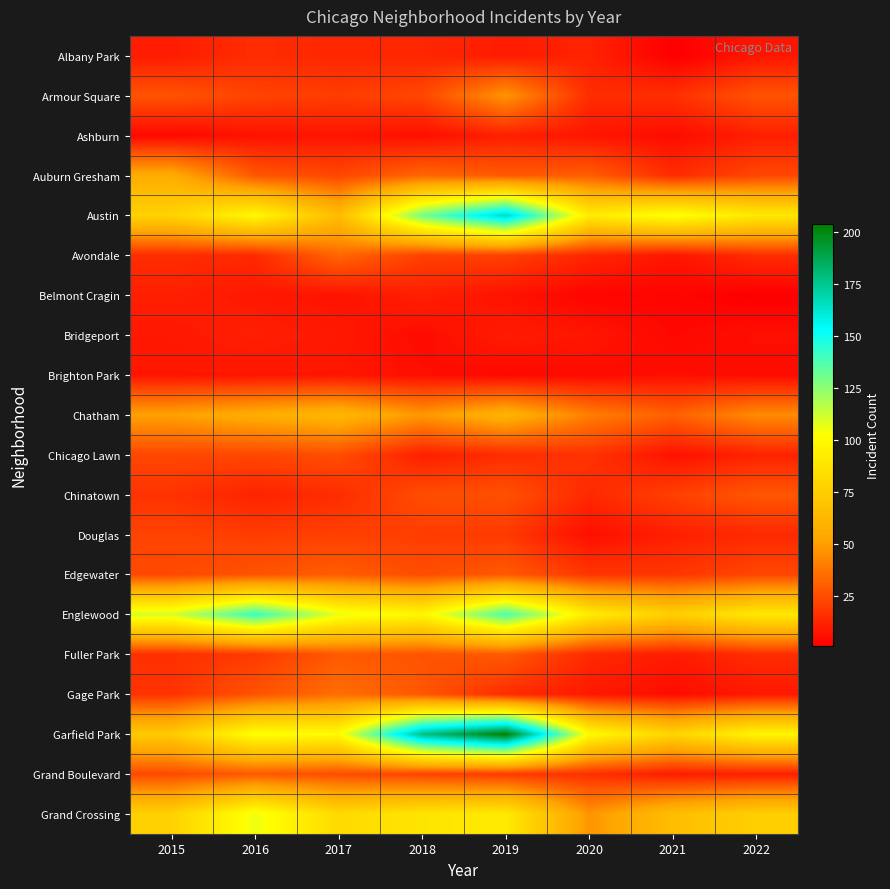

Reading left to right, transcribe all the data shown in this chart.

Albany Park: 2015=10	2016=15	2017=13	2018=13	2019=10	2020=12	2021=1	2022=8
Armour Square: 2015=27	2016=22	2017=20	2018=23	2019=47	2020=15	2021=16	2022=27
Ashburn: 2015=4	2016=7	2017=8	2018=6	2019=11	2020=8	2021=5	2022=11
Auburn Gresham: 2015=56	2016=28	2017=23	2018=33	2019=29	2020=30	2021=15	2022=23
Austin: 2015=78	2016=99	2017=65	2018=130	2019=167	2020=92	2021=104	2022=90
Avondale: 2015=15	2016=14	2017=33	2018=21	2019=21	2020=13	2021=8	2022=15
Belmont Cragin: 2015=11	2016=9	2017=7	2018=11	2019=7	2020=3	2021=3	2022=1
Bridgeport: 2015=9	2016=11	2017=9	2018=5	2019=10	2020=8	2021=4	2022=6
Brighton Park: 2015=8	2016=8	2017=8	2018=6	2019=4	2020=5	2021=6	2022=5
Chatham: 2015=51	2016=57	2017=62	2018=48	2019=60	2020=40	2021=31	2022=44
Chicago Lawn: 2015=23	2016=23	2017=25	2018=11	2019=15	2020=17	2021=7	2022=12
Chinatown: 2015=17	2016=12	2017=15	2018=25	2019=26	2020=14	2021=21	2022=28
Douglas: 2015=22	2016=20	2017=21	2018=20	2019=19	2020=6	2021=11	2022=14
Edgewater: 2015=24	2016=27	2017=30	2018=25	2019=29	2020=18	2021=18	2022=23
Englewood: 2015=111	2016=142	2017=107	2018=98	2019=138	2020=92	2021=76	2022=90
Fuller Park: 2015=16	2016=19	2017=29	2018=27	2019=29	2020=14	2021=10	2022=15
Gage Park: 2015=17	2016=27	2017=35	2018=28	2019=15	2020=9	2021=5	2022=9
Garfield Park: 2015=73	2016=103	2017=101	2018=178	2019=204	2020=100	2021=79	2022=97
Grand Boulevard: 2015=24	2016=29	2017=25	2018=22	2019=19	2020=16	2021=10	2022=11
Grand Crossing: 2015=77	2016=106	2017=82	2018=88	2019=91	2020=47	2021=66	2022=76